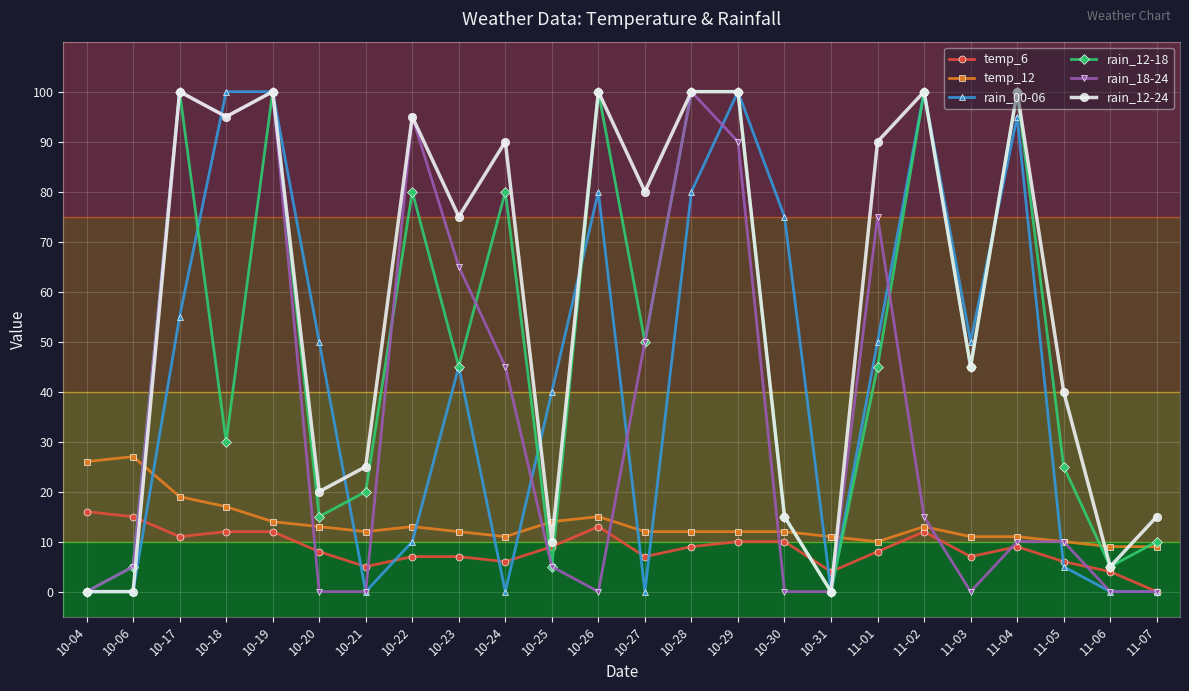

Is it true that rain_18-24 equals 177 at 10-19?

False